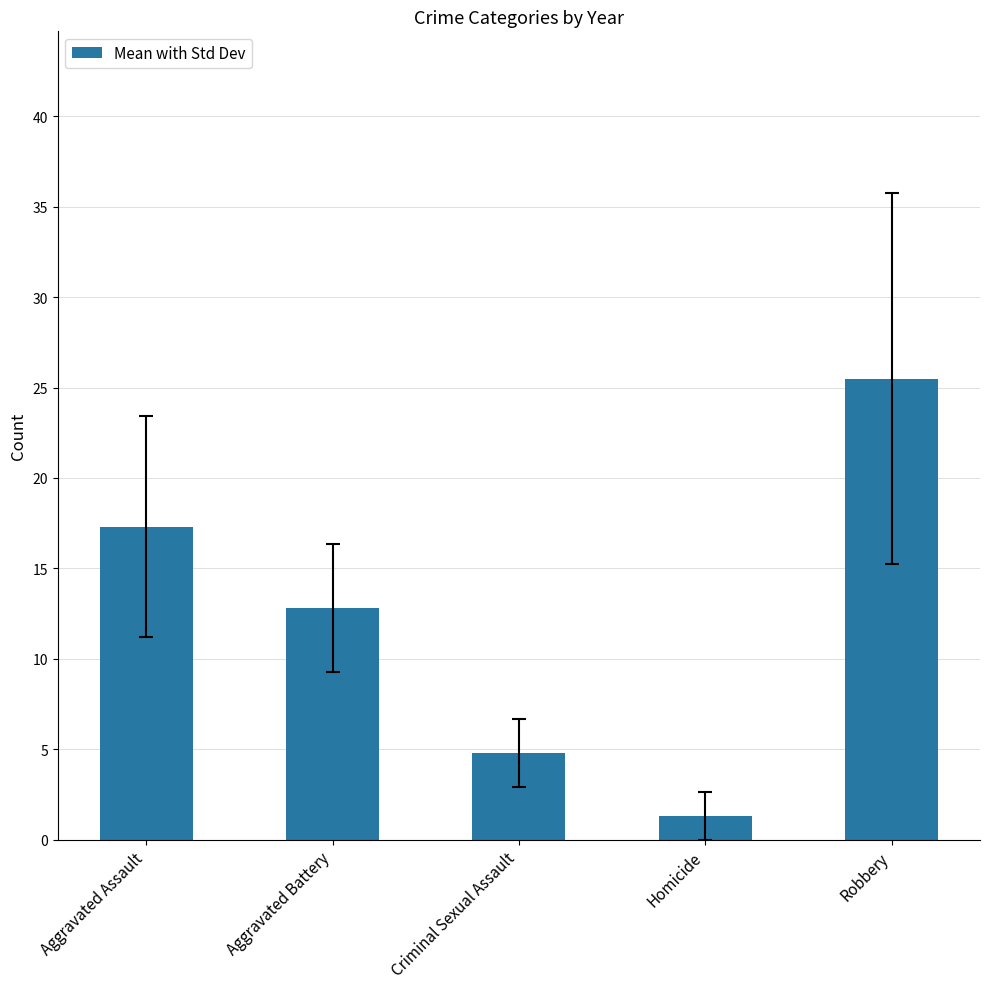

Reading right to left, what are all the values shown in this chart?

Robbery=25.5	Homicide=1.3	Criminal Sexual Assault=4.8	Aggravated Battery=12.8	Aggravated Assault=17.3